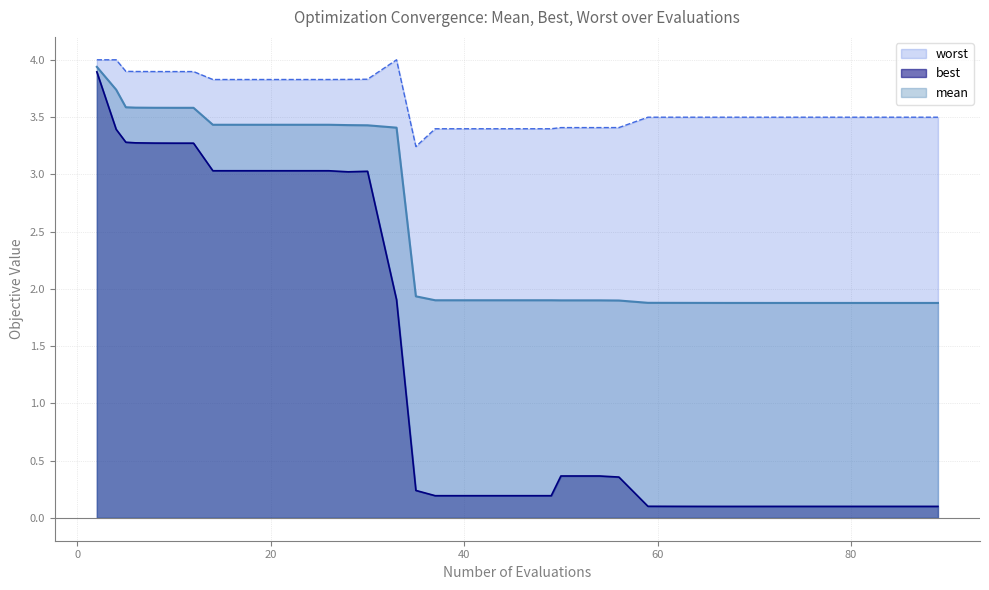

Reading right to left, transcribe all the data shown in this chart.

mean: 1.9	1.9	1.9	1.9	1.9	1.9	1.9	1.9	1.9	1.9	1.9	1.9	1.9	1.9	1.9	1.9	1.9	1.9	1.9	1.9	1.9	1.9	3.4	3.4	3.4	3.4	3.4	3.4	3.4	3.4	3.4	3.4	3.6	3.6	3.6	3.6	3.6	3.6	3.7	3.9
best: 0.1	0.1	0.1	0.1	0.1	0.1	0.1	0.1	0.1	0.1	0.1	0.1	0.1	0.1	0.4	0.4	0.4	0.2	0.2	0.2	0.2	0.2	1.9	3.0	3.0	3.0	3.0	3.0	3.0	3.0	3.0	3.0	3.3	3.3	3.3	3.3	3.3	3.3	3.4	3.9
worst: 3.5	3.5	3.5	3.5	3.5	3.5	3.5	3.5	3.5	3.5	3.5	3.5	3.5	3.5	3.4	3.4	3.4	3.4	3.4	3.4	3.4	3.2	4.0	3.8	3.8	3.8	3.8	3.8	3.8	3.8	3.8	3.8	3.9	3.9	3.9	3.9	3.9	3.9	4.0	4.0